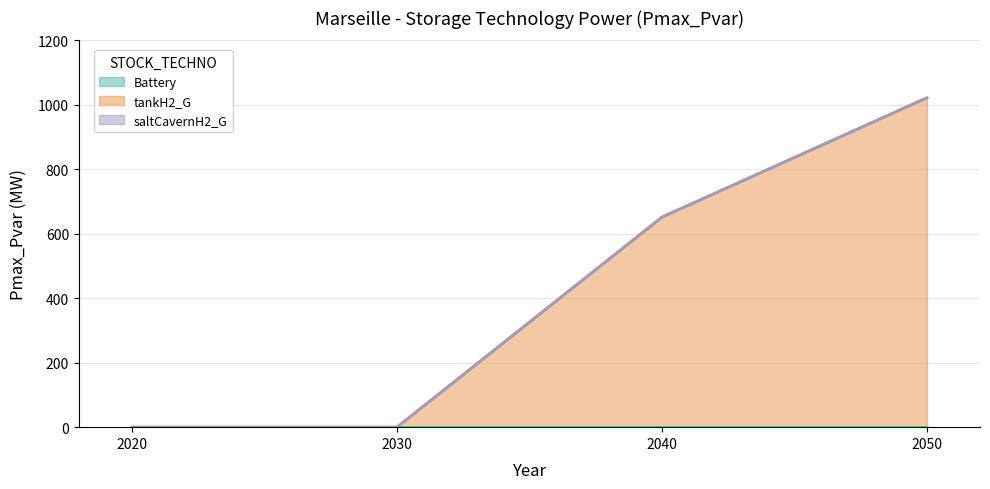

How many lines are shown in the chart?

3